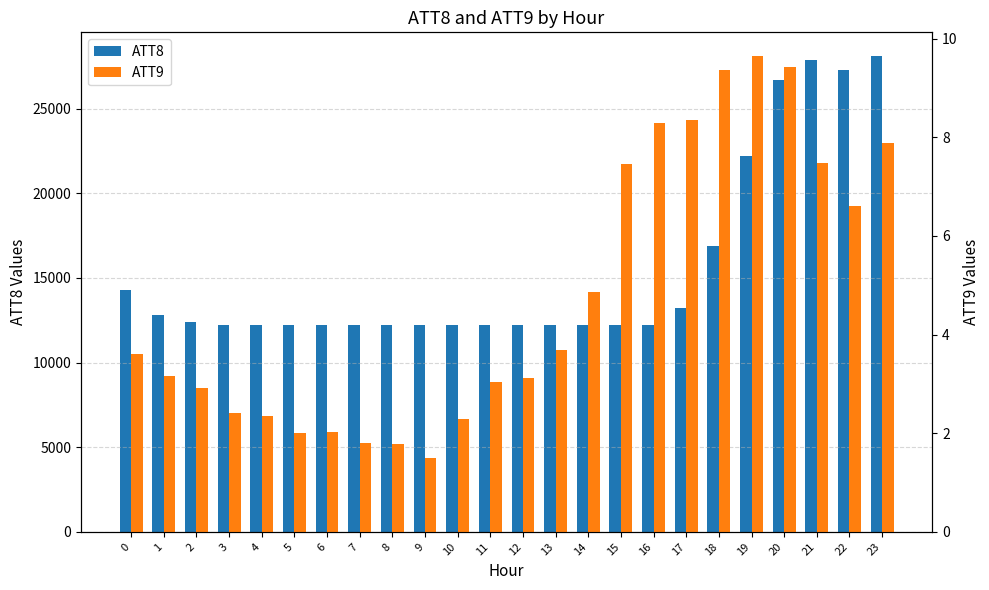

Rank the categories by ATT8 value from highest to lowest.

23, 21, 22, 20, 19, 18, 0, 17, 1, 2, 3, 4, 5, 6, 7, 8, 9, 10, 11, 12, 13, 14, 15, 16